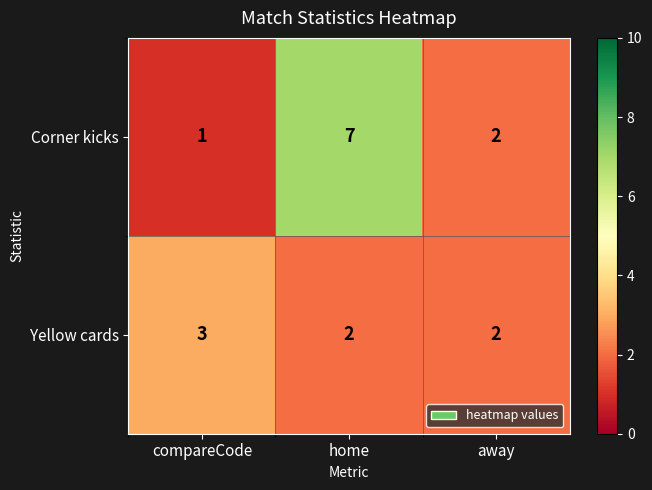

Which series has the largest range (max minus min)?

Corner kicks